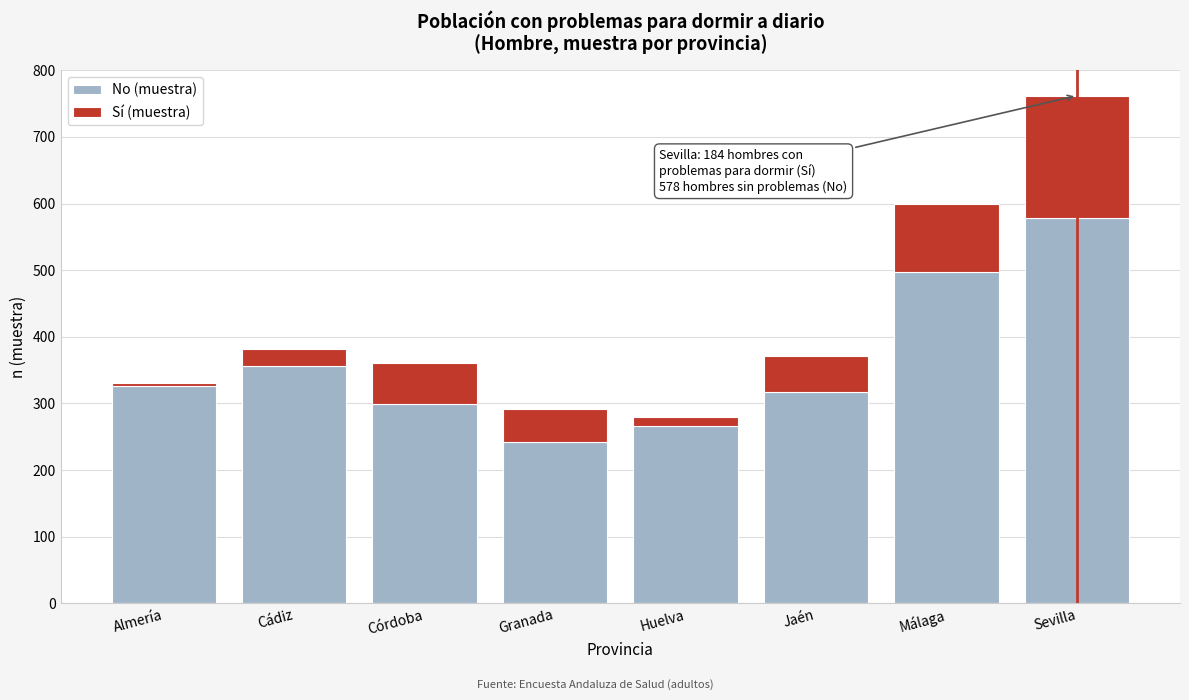

Reading left to right, what are the values for No (muestra)?

Almería=326	Cádiz=356	Córdoba=299	Granada=242	Huelva=266	Jaén=317	Málaga=497	Sevilla=578